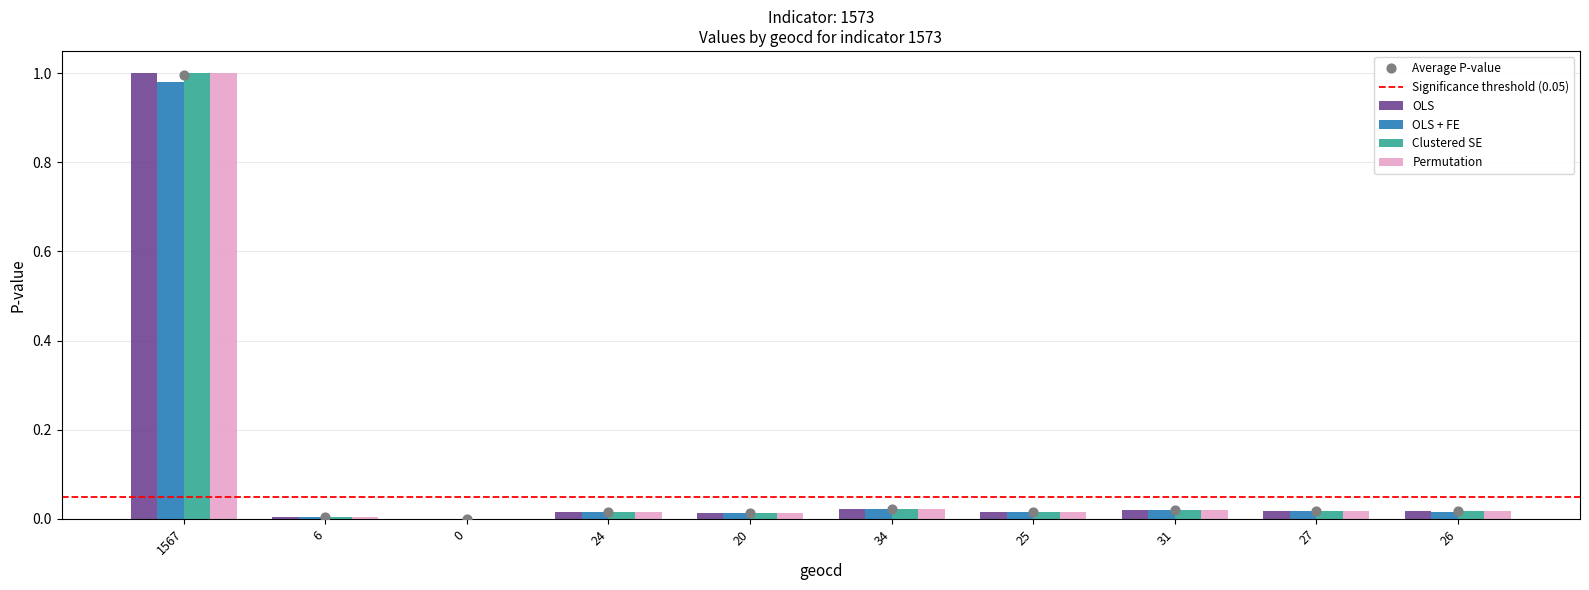

Is the value of OLS + FE at 0 greater than the value of OLS at 24?

No